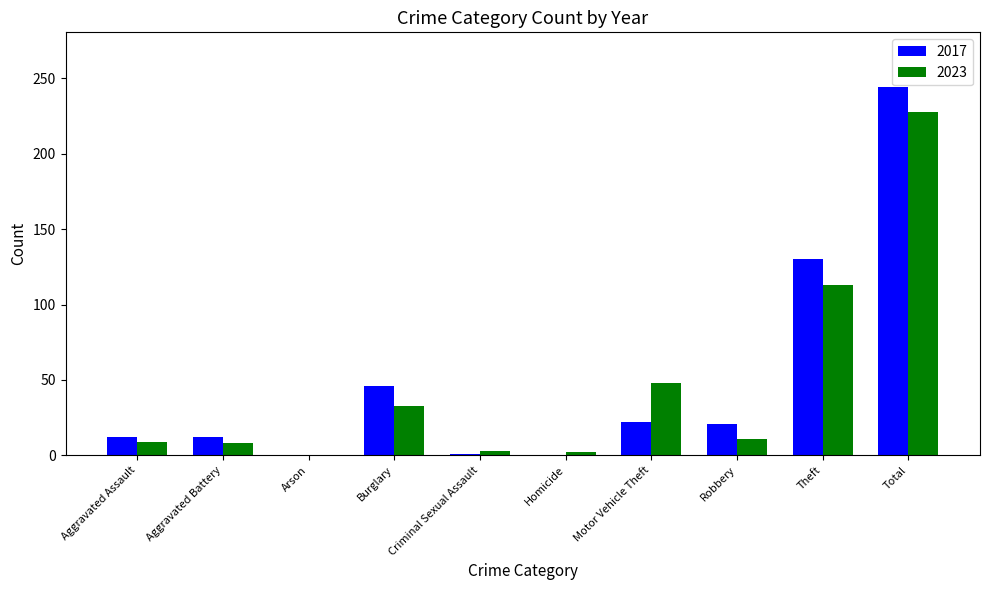

Does the chart contain stacked bars?

No